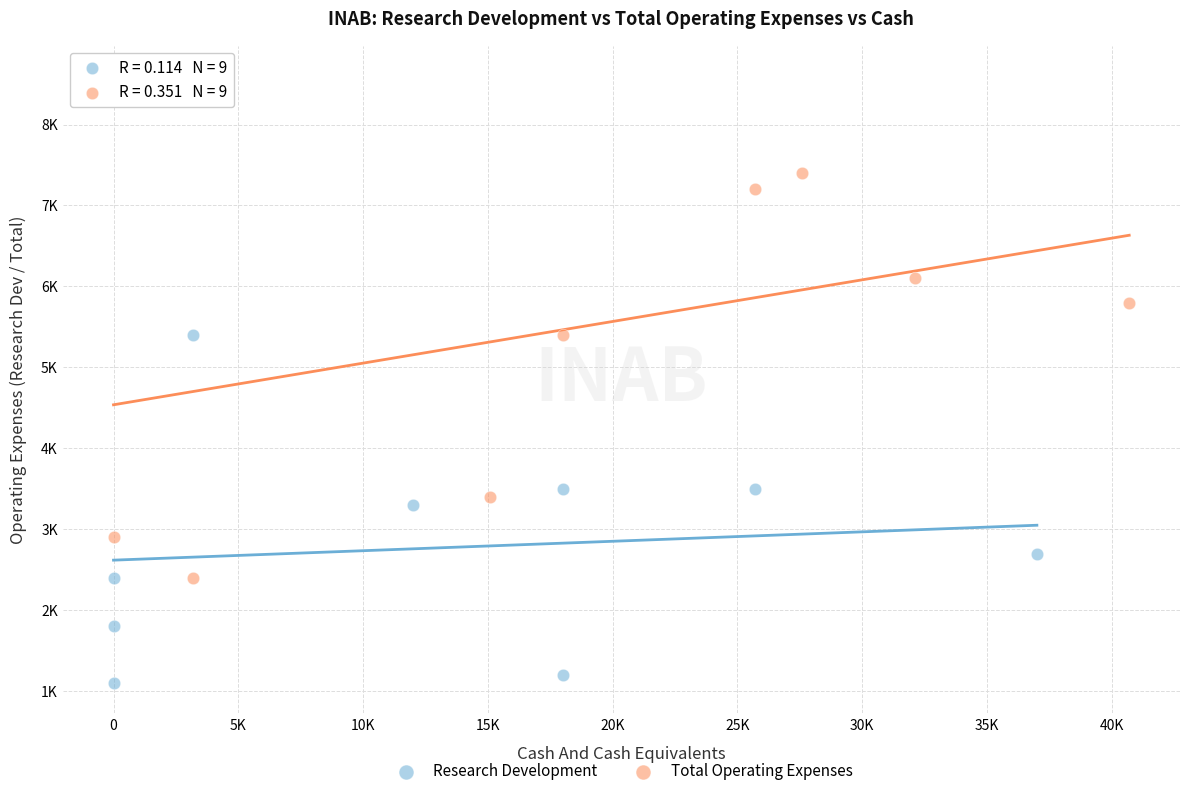

What are all the series names shown in the legend?

Research Development, Total Operating Expenses